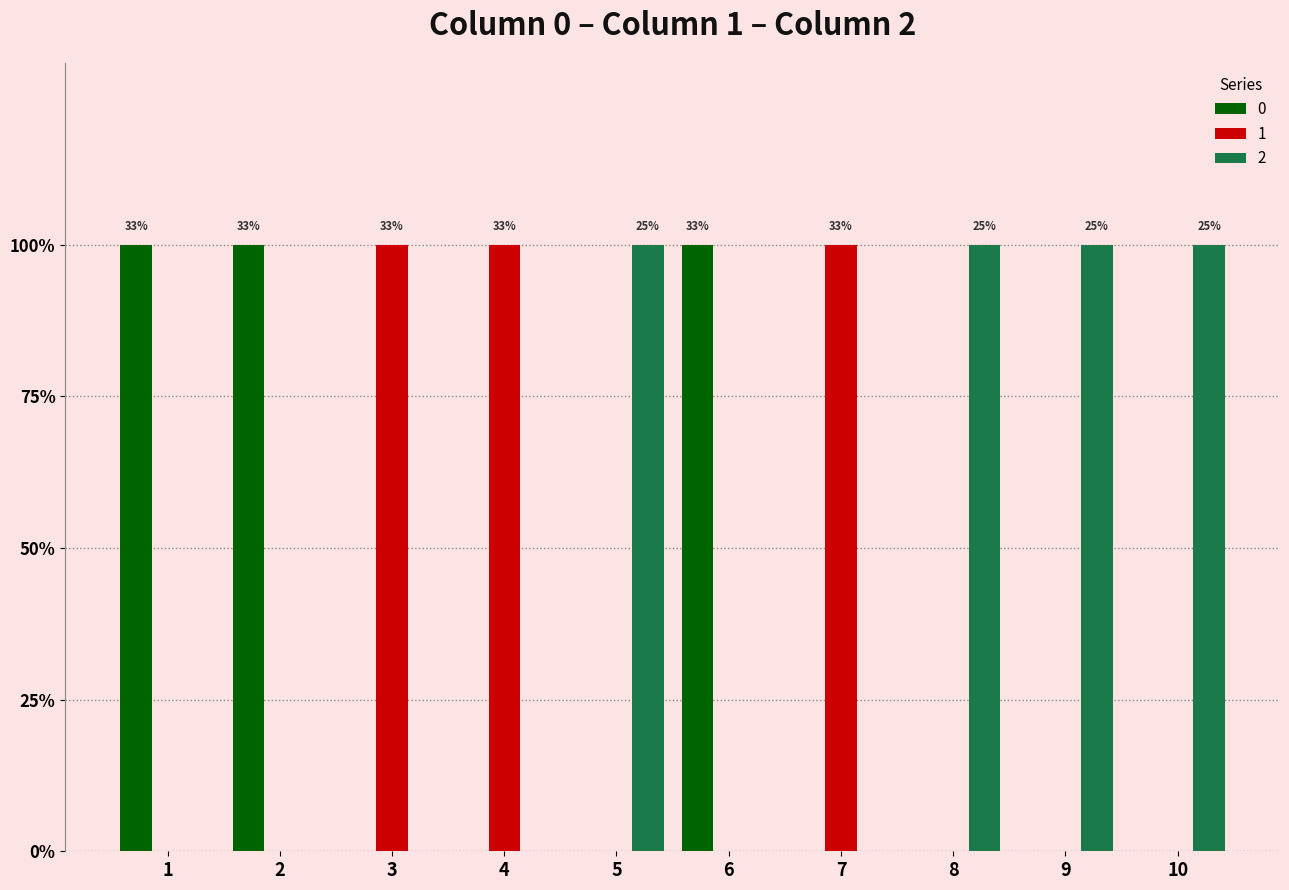

What are all the series names shown in the legend?

0, 1, 2